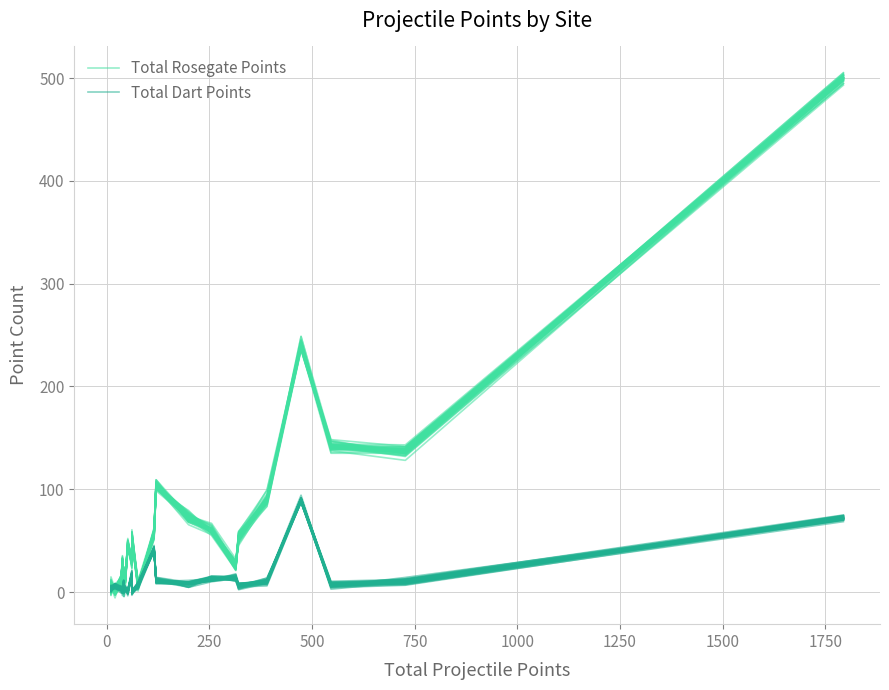

How many intersections are there between Total Rosegate Points and Total Dart Points?

4